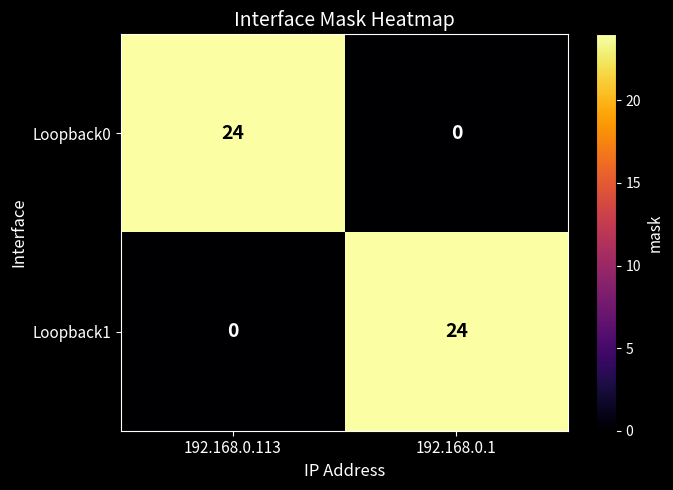

Reading left to right, what are all the values shown in this chart?

Loopback0: 192.168.0.113=24	192.168.0.1=0
Loopback1: 192.168.0.113=0	192.168.0.1=24